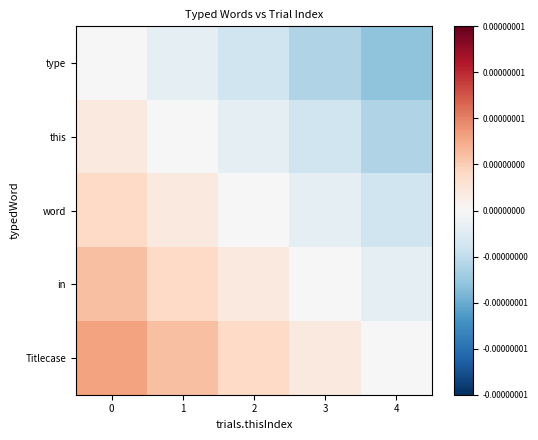

At 4, list the series in order from largest to smallest.

Titlecase, in, word, this, type